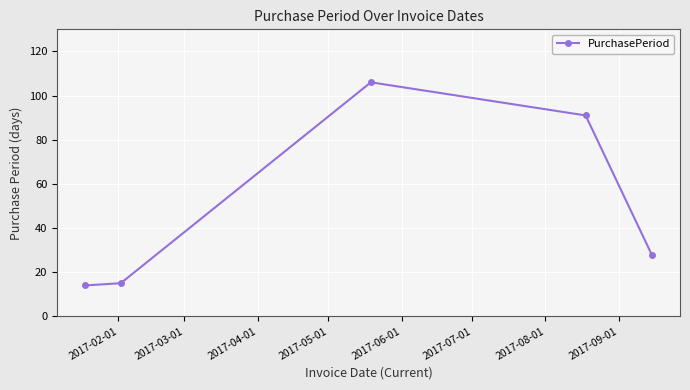

How many interior local peaks (higher than both neighbors) does the data have?

1